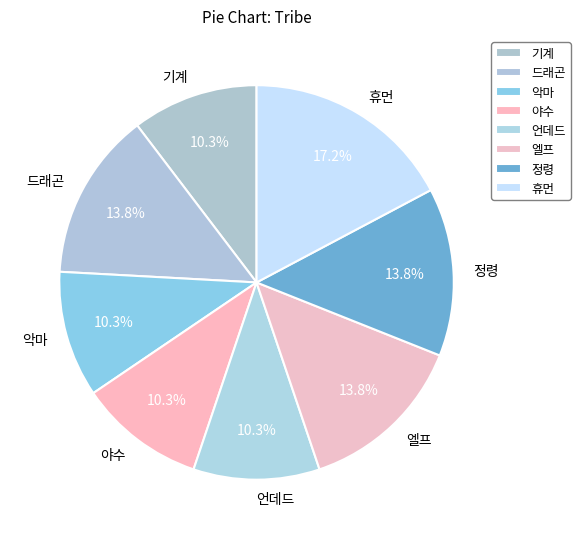

Is the sum of 악마 and 정령 greater than half?

No